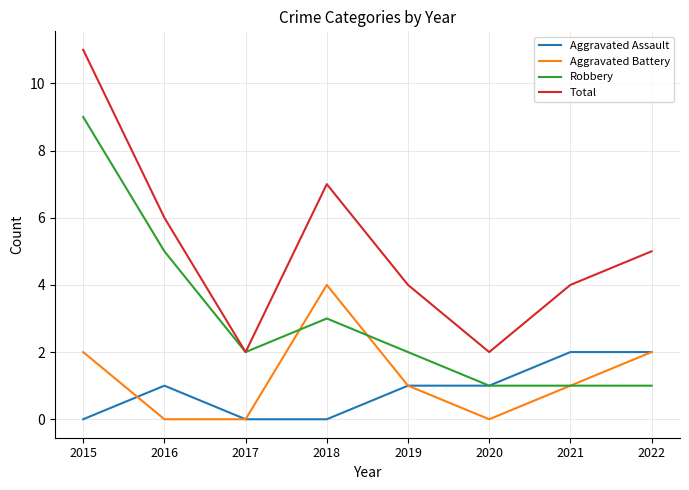

Rank the series at 2015 from lowest to highest value.

Aggravated Assault, Aggravated Battery, Robbery, Total